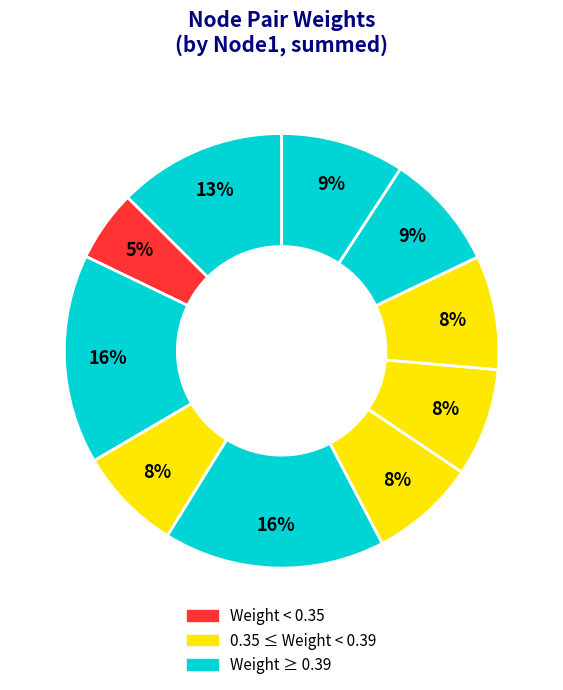

How many slices are in this pie chart?

10